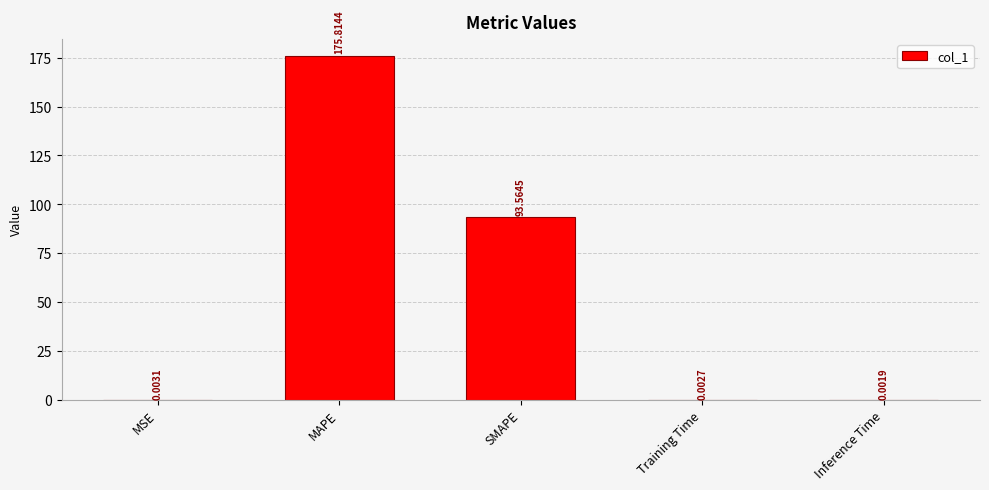

What is the sum of all values?

269.4